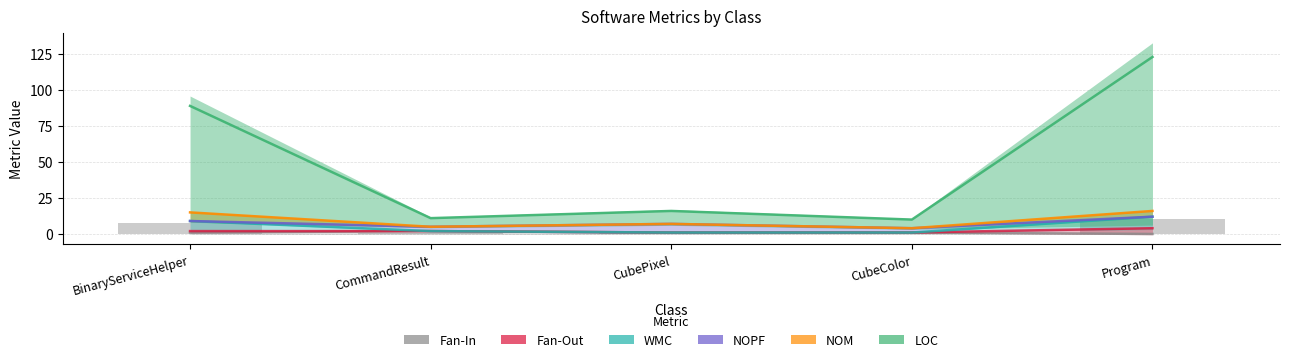

The value of Fan-In at BinaryServiceHelper is 0.5. True or false?

False